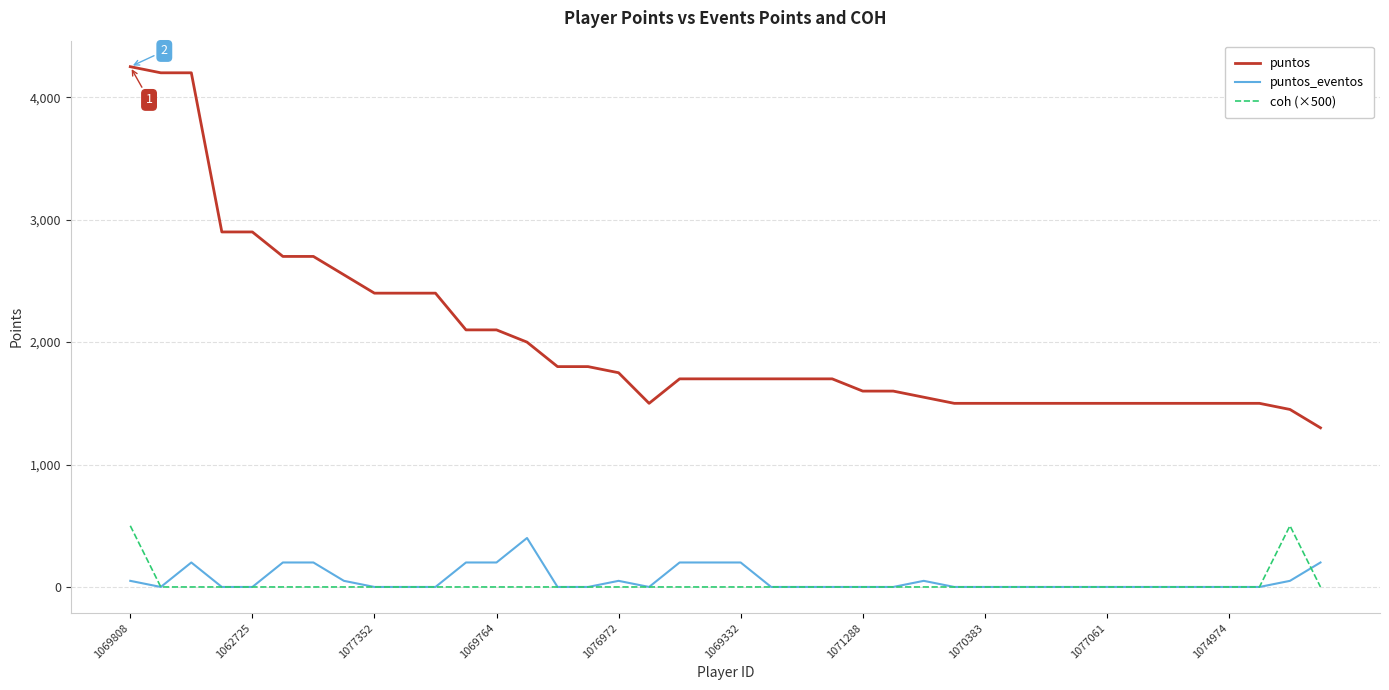

Which series has the largest total across all categories?

puntos